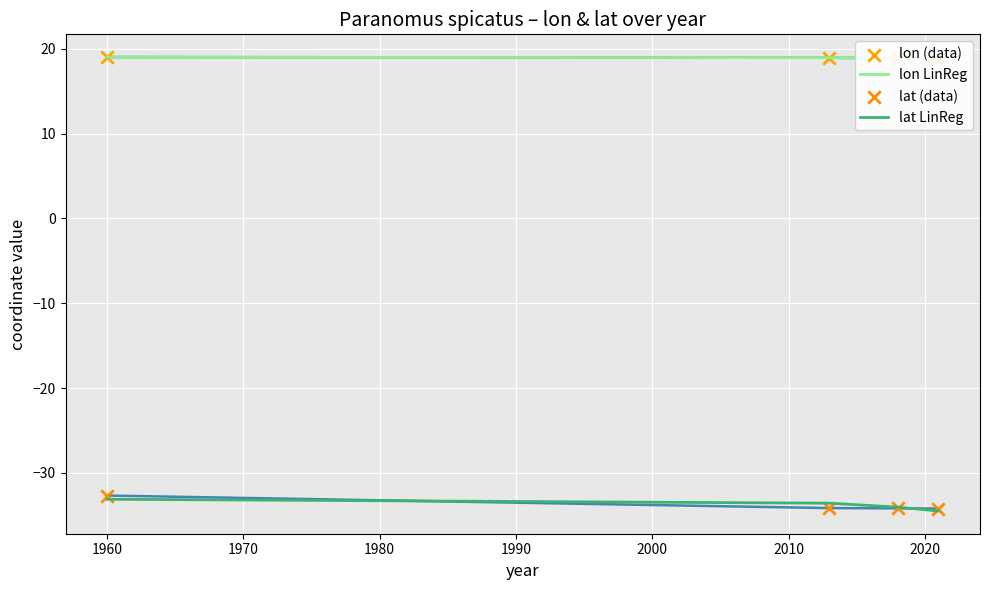

Which series has the widest spread of Y values?

lat (data)